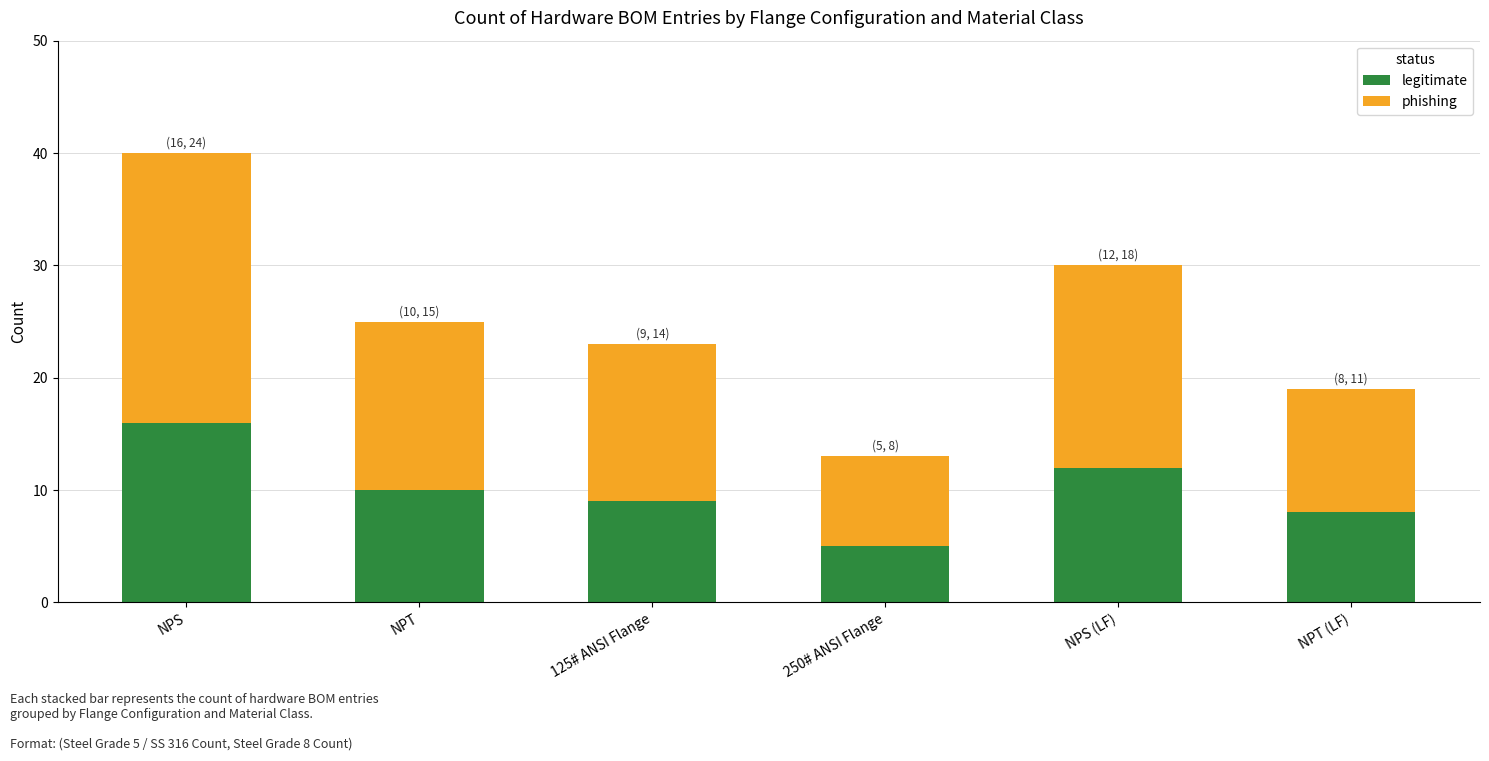

What is the difference between the maximum and minimum values in the legitimate series?

11